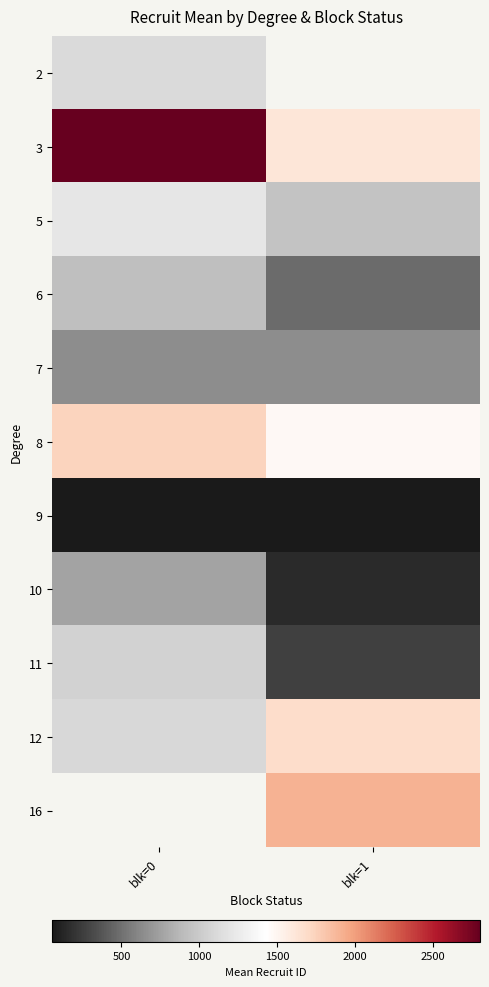

Rank the categories by 16 value from lowest to highest.

blk=0, blk=1